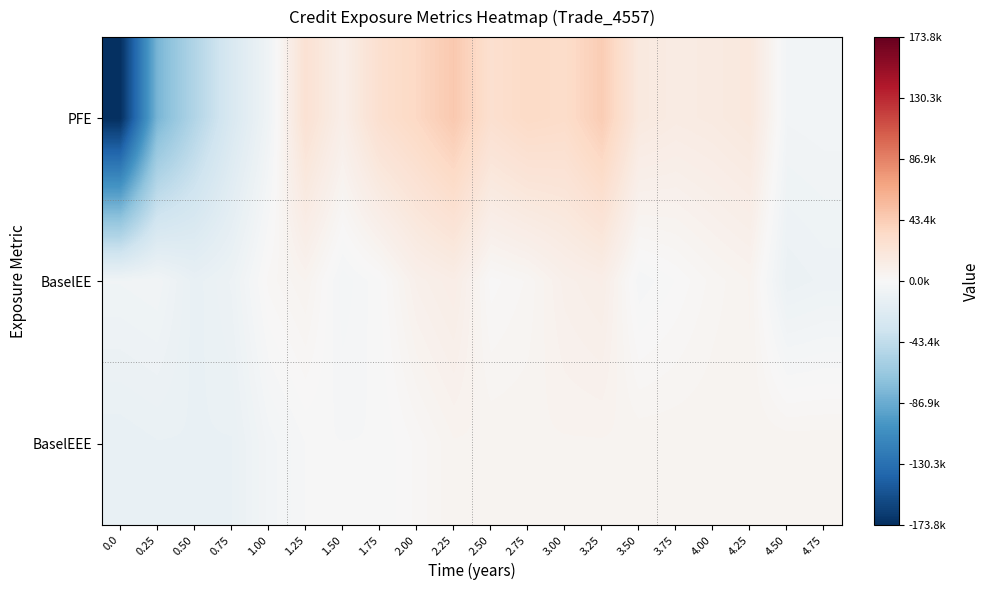

Reading left to right, extract all data points from this chart.

PFE: 0.0=-173787.3	0.25=-79947.3	0.50=-51641.3	0.75=-26725.3	1.00=-6840.3	1.25=25554.7	1.50=10696.7	1.75=28129.7	2.00=35523.7	2.25=46295.7	2.50=27989.7	2.75=33787.7	3.00=31802.7	3.25=43718.7	3.50=17028.7	3.75=14147.7	4.00=15527.7	4.25=18425.7	4.50=-5177.3	4.75=-4509.3
BaselEE: 0.0=-6606.6	0.25=-5531.6	0.50=-13161.6	0.75=-9230.6	1.00=1921.4	1.25=5496.4	1.50=-3730.6	1.75=-196.6	2.00=8554.4	2.25=12058.4	2.50=702.4	2.75=2943.4	3.00=8807.4	3.25=11184.4	3.50=-2470.6	3.75=97.4	4.00=3302.4	4.25=5557.4	4.50=-10655.6	4.75=-9040.6
BaselEEE: 0.0=-13426.9	0.25=-12351.9	0.50=-12351.9	0.75=-12351.9	1.00=-4898.9	1.25=-1323.9	1.50=-1323.9	1.75=-1323.9	2.00=1734.1	2.25=5238.1	2.50=5238.1	2.75=5238.1	3.00=5238.1	3.25=5238.1	3.50=5238.1	3.75=5238.1	4.00=5238.1	4.25=5238.1	4.50=5238.1	4.75=5238.1